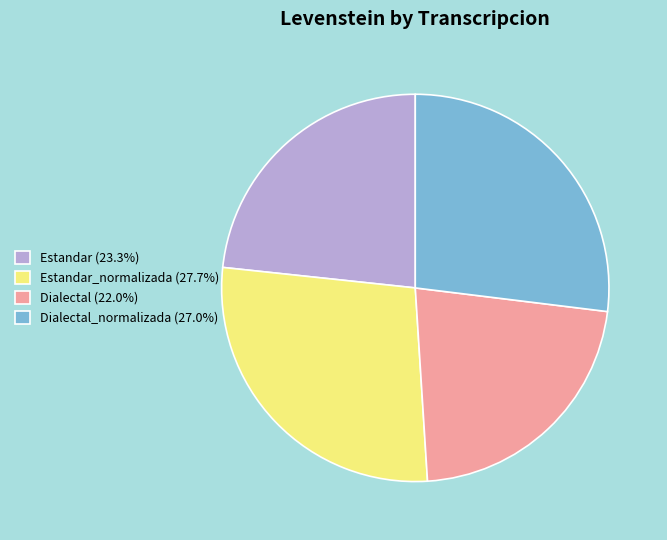

What is the ratio of the value at Dialectal_normalizada (27.0%) to the value at Estandar_normalizada (27.7%)?

1.0